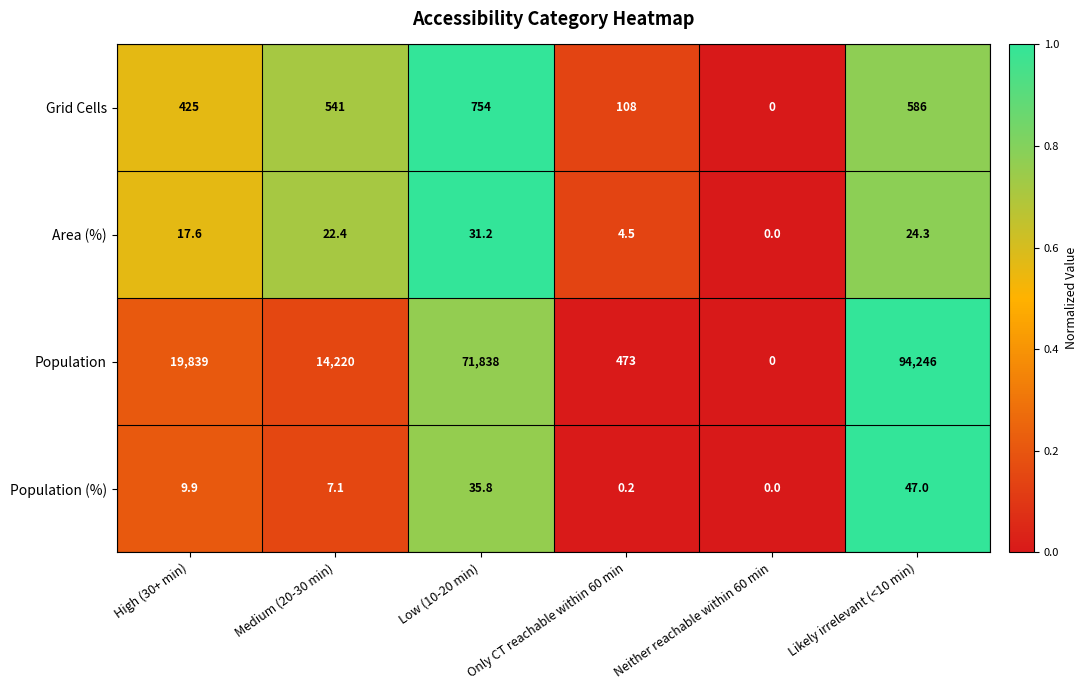

How many values in the Population (%) series are below 9?

3